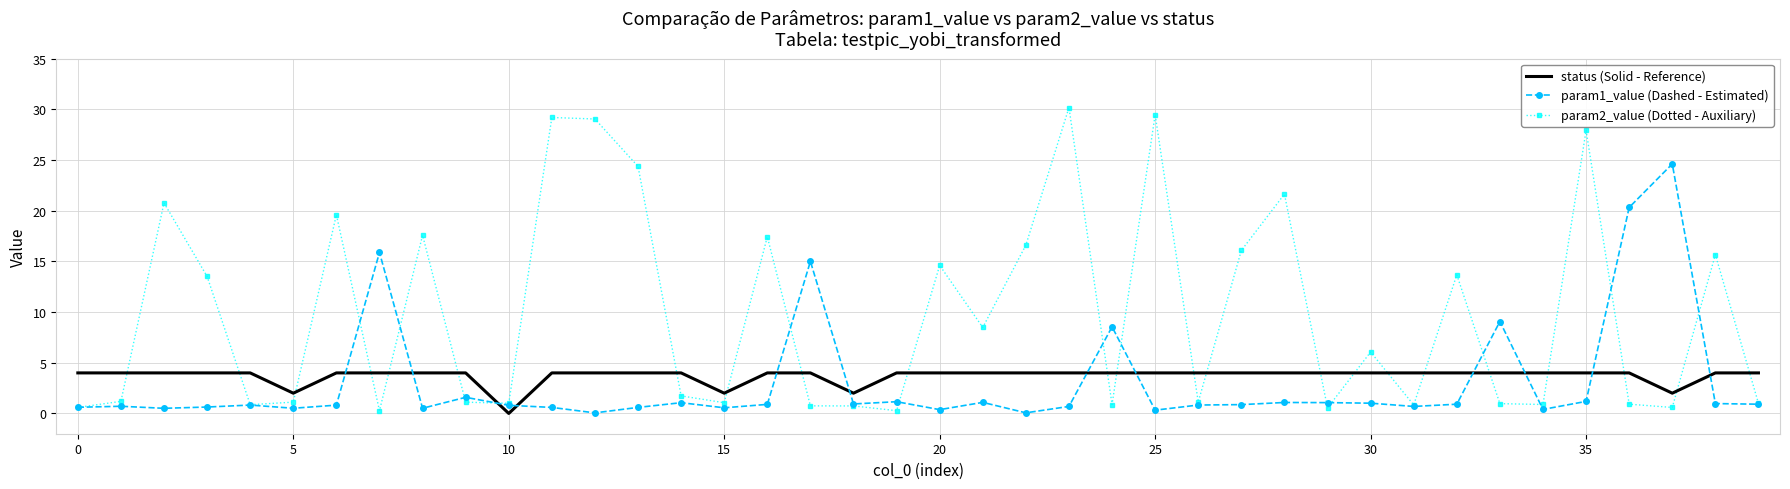

List the series in order of their peak value, highest first.

param2_value (Dotted - Auxiliary), param1_value (Dashed - Estimated), status (Solid - Reference)